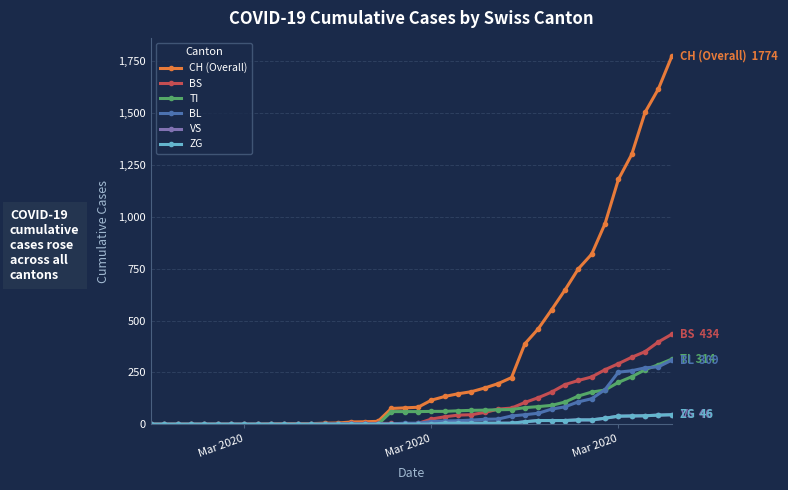

Reading right to left, list all the values displayed in this chart.

CH (Overall): 1774	1617	1504	1301	1180	967	820	749	647	552	460	388	225	196	175	157	147	134	116	82	79	76	14	12	11	6	5	3	3	3	2	0	0	0	0	0	0	0	0	0
BS: 434	397	350	323	292	263	228	211	191	155	128	105	78	73	57	46	44	36	25	4	0	4	4	4	4	0	0	0	0	0	0	0	0	0	0	0	0	0	0	0
TI: 314	287	263	229	202	165	155	136	107	91	85	80	71	70	68	67	65	62	62	61	61	61	0	0	0	0	0	0	0	0	0	0	0	0	0	0	0	0	0	0
BL: 309	277	272	258	251	167	123	108	84	73	53	46	40	25	24	20	17	16	13	5	5	2	2	2	2	2	1	0	0	0	0	0	0	0	0	0	0	0	0	0
VS: 46	44	41	40	39	29	21	21	18	18	18	12	5	5	5	5	5	5	1	0	0	0	0	0	0	0	0	0	0	0	0	0	0	0	0	0	0	0	0	0
ZG: 46	44	41	40	39	29	21	21	18	18	18	12	5	5	5	5	5	5	1	0	0	0	0	0	0	0	0	0	0	0	0	0	0	0	0	0	0	0	0	0